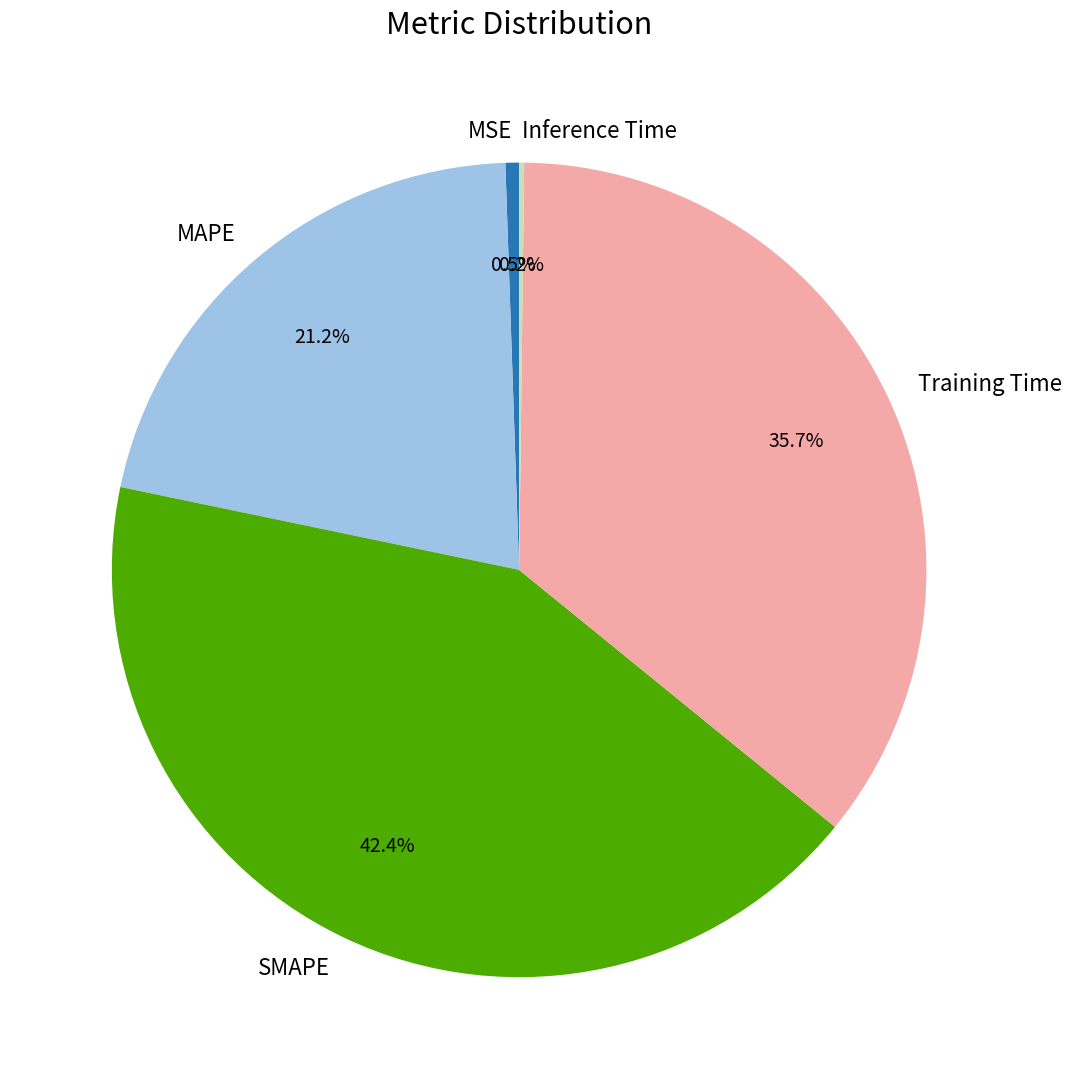

To the nearest percent, what is the average slice percentage?

20%